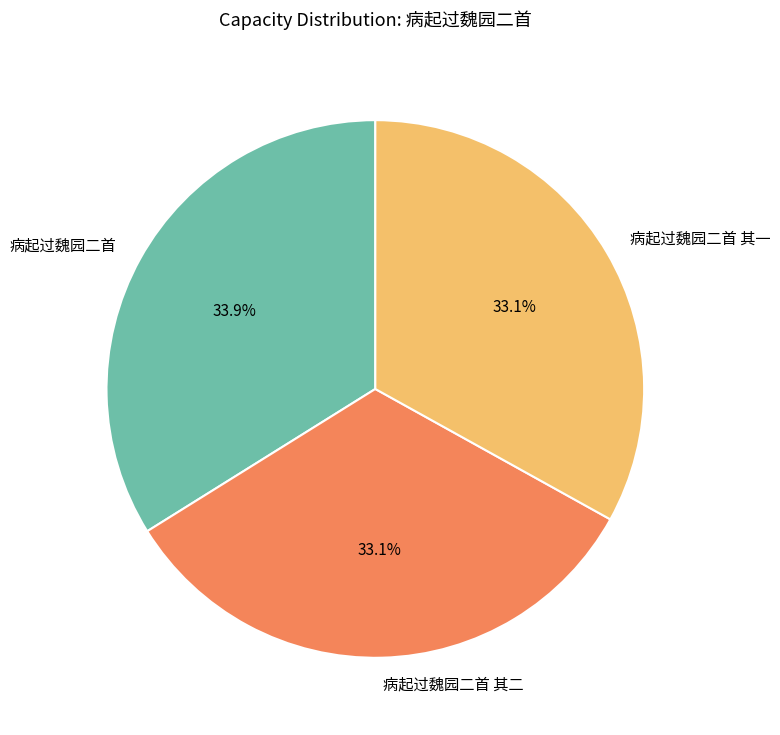

What is the ratio of the value at 病起过魏园二首 其二 to the value at 病起过魏园二首?

1.0